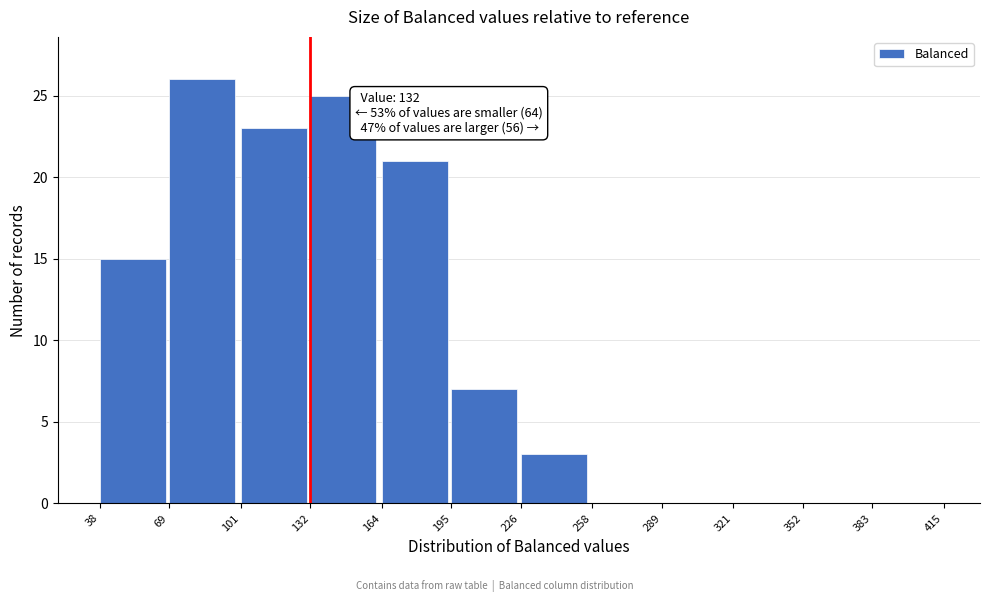

Which range on the x-axis has the tallest bar?

69 to 101